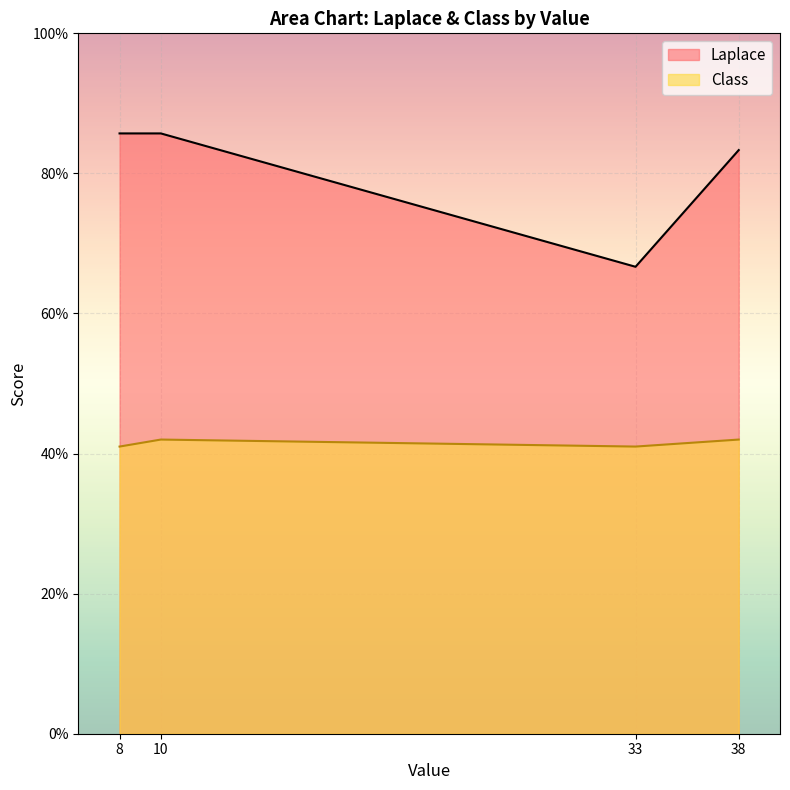

At 33, list the series in order from largest to smallest.

Laplace, Class